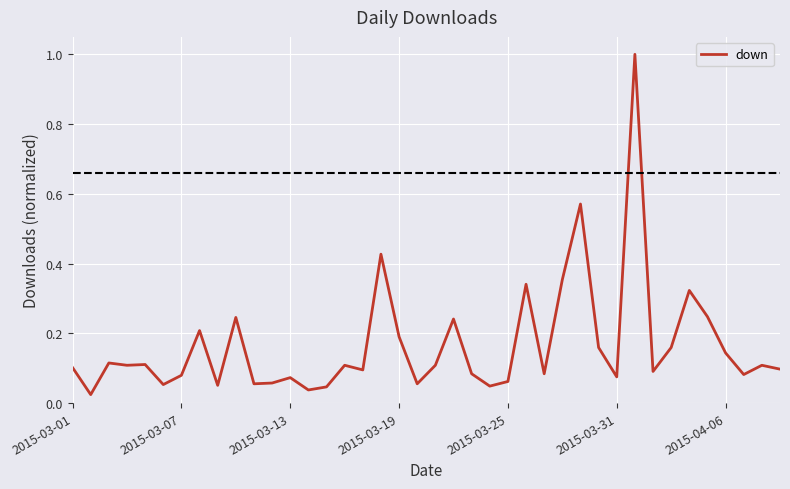

What is the maximum value shown in the chart?

1.0